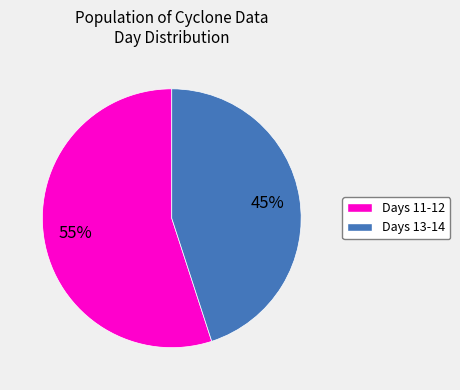

Is there any slice that represents more than half of the pie?

Yes